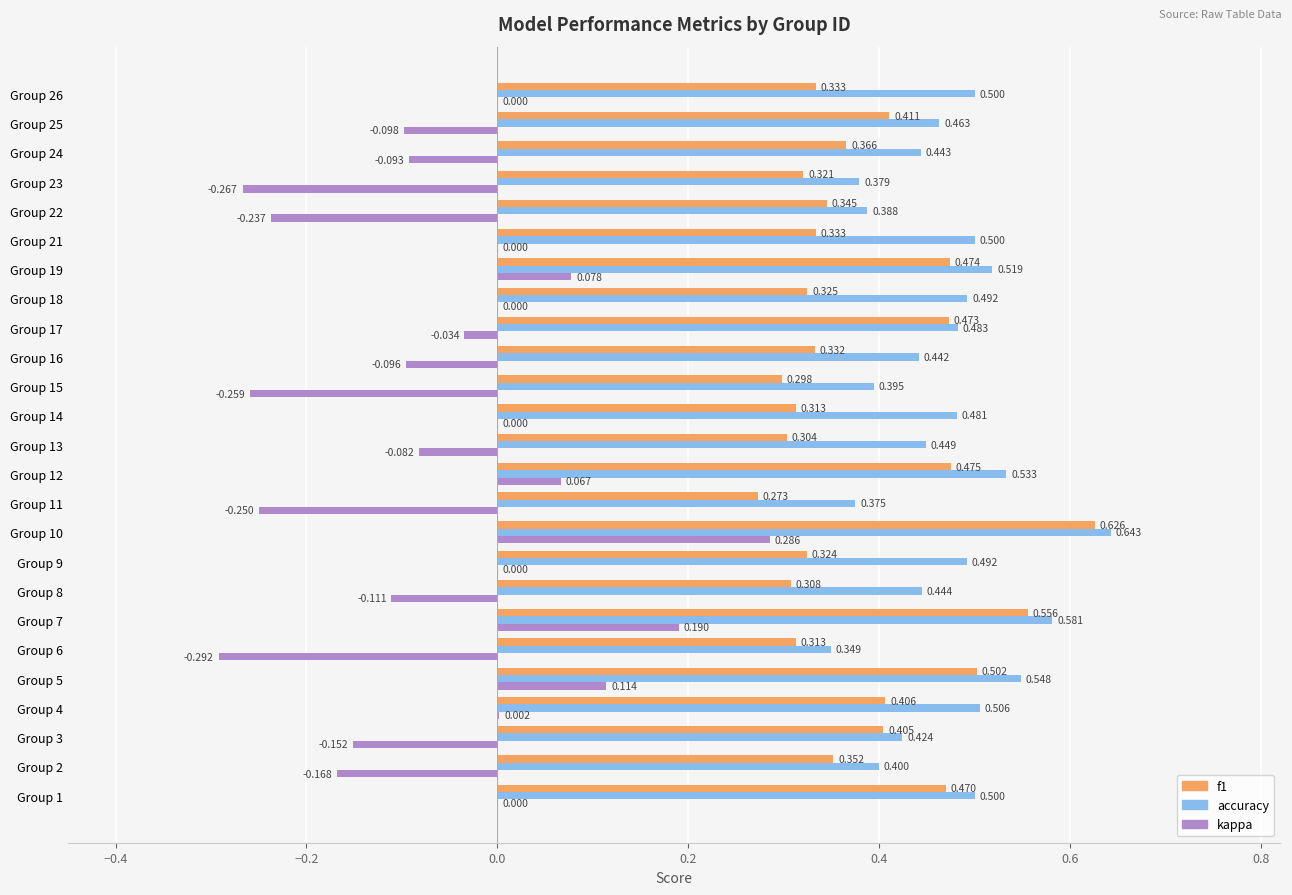

Is the value of accuracy at Group 25 greater than the value of f1 at Group 9?

Yes